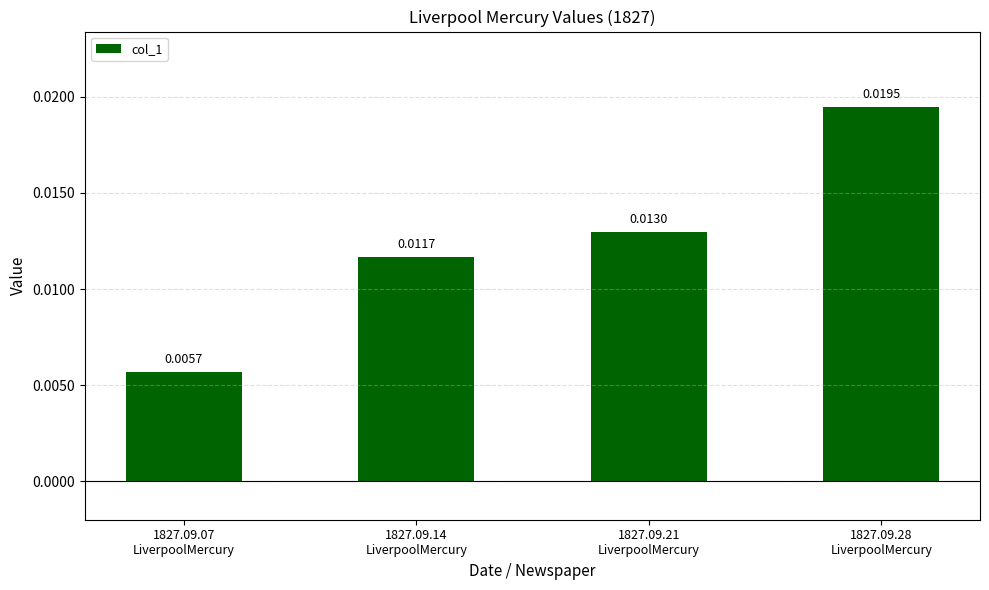

What position from the right is 1827.09.28
LiverpoolMercury?

1